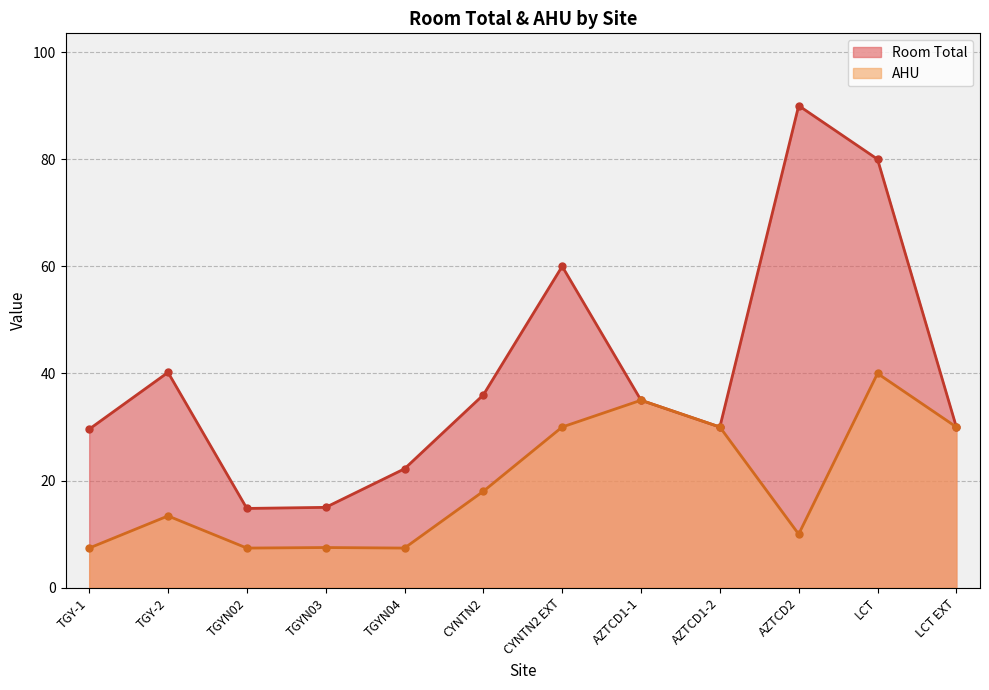

At how many categories does at least one series exceed 25?

9